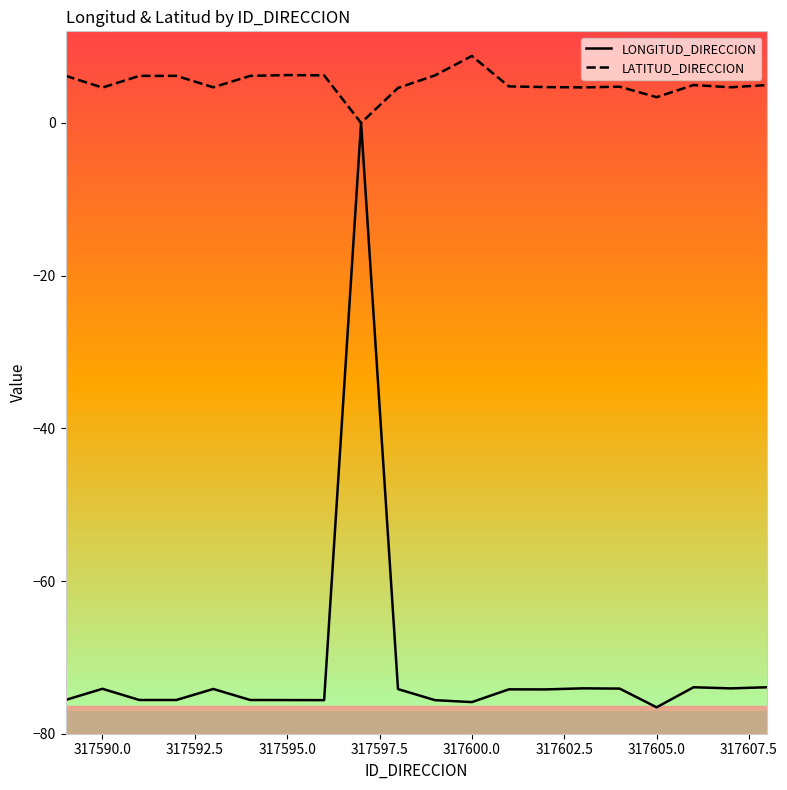

At which label does LATITUD_DIRECCION reach its peak?

317600.0